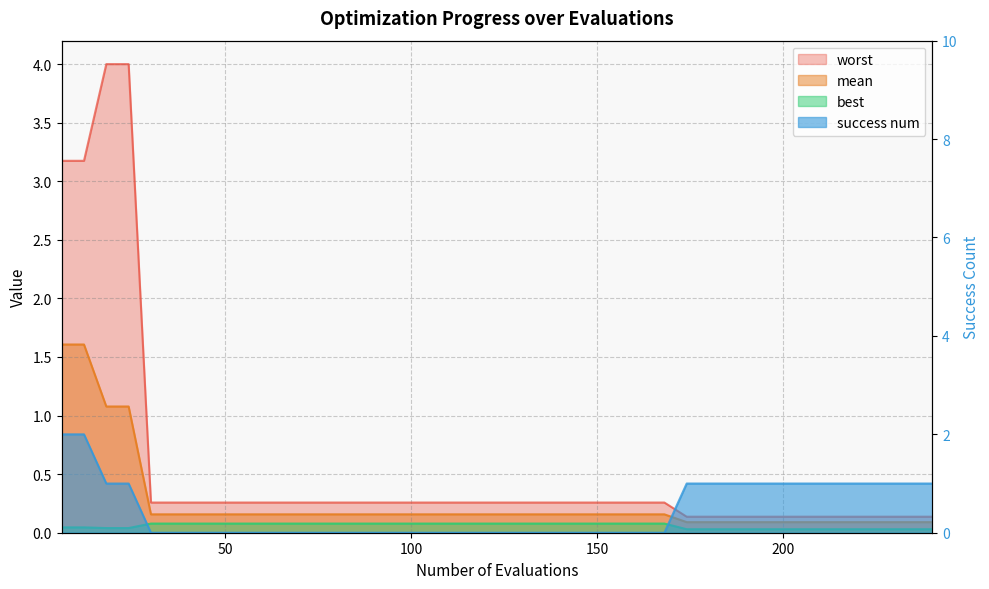

Which series has the largest total across all categories?

worst